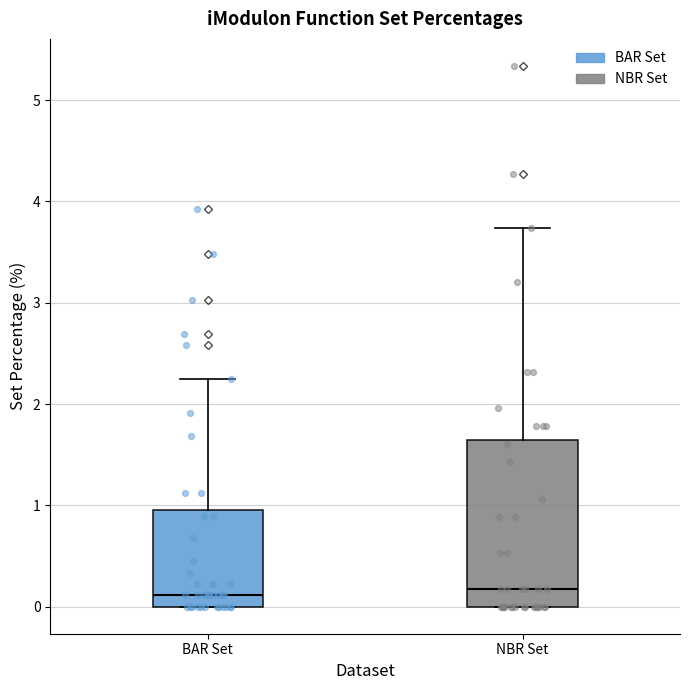

Reading left to right, transcribe this box plot: for each box, give where its median line is, the range the box spans, and where its two whiskers end, as read against the y-axis. The values are not printed on the chart, so give them approximately, as read against the axis.

BAR Set: median 0.1, box 0.0 to 1.0, whiskers 0.0 to 2.2
NBR Set: median 0.2, box 0.0 to 1.6, whiskers 0.0 to 3.7